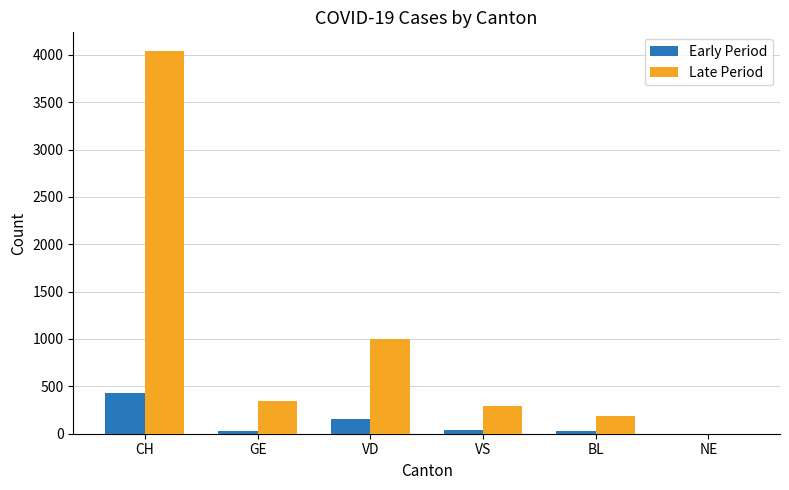

What is the approximate value of Early Period at CH, to the nearest 50?

450